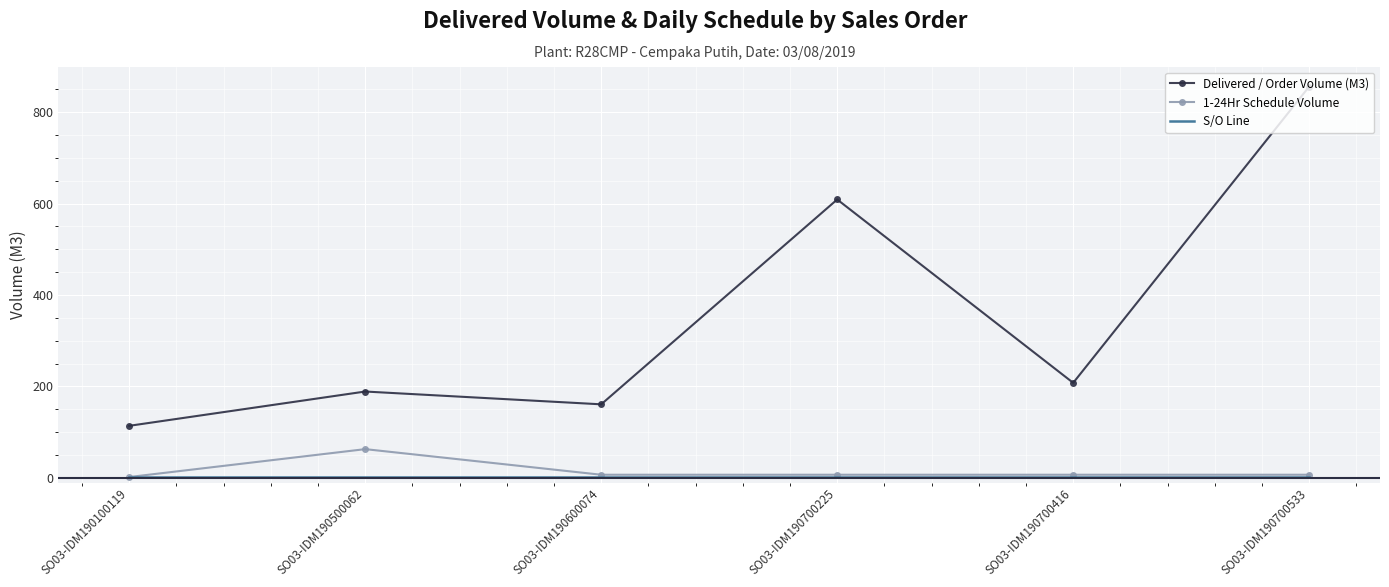

True or false: Delivered / Order Volume (M3) and 1-24Hr Schedule Volume cross at least once.

False